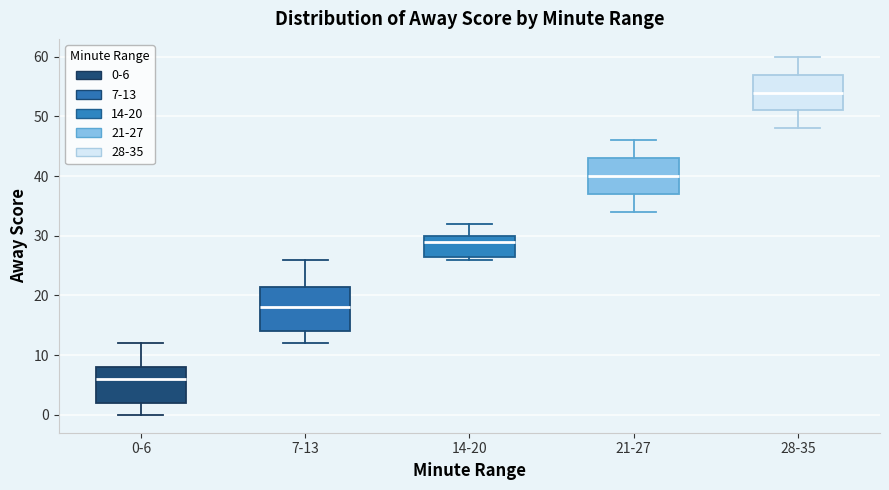

Which box's median line is the highest?

28-35